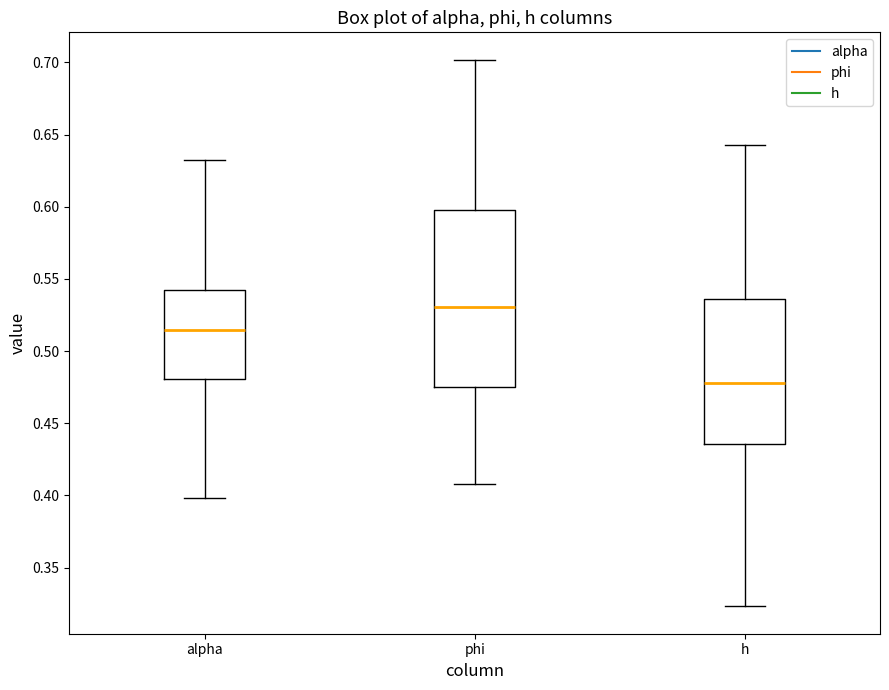

Comparing the boxes themselves (not the whiskers), which one is the tallest?

phi